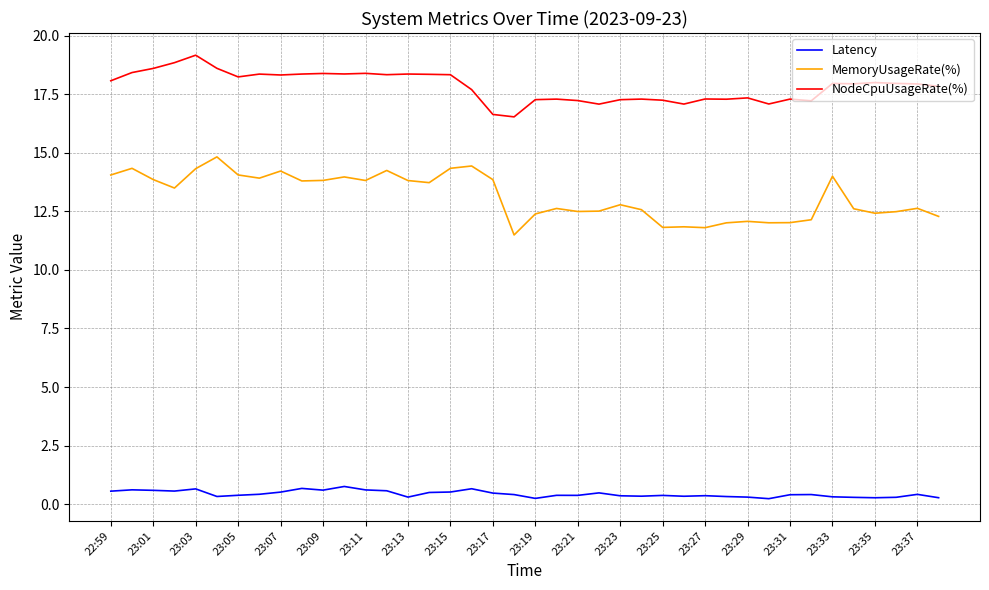

How many lines are shown in the chart?

3